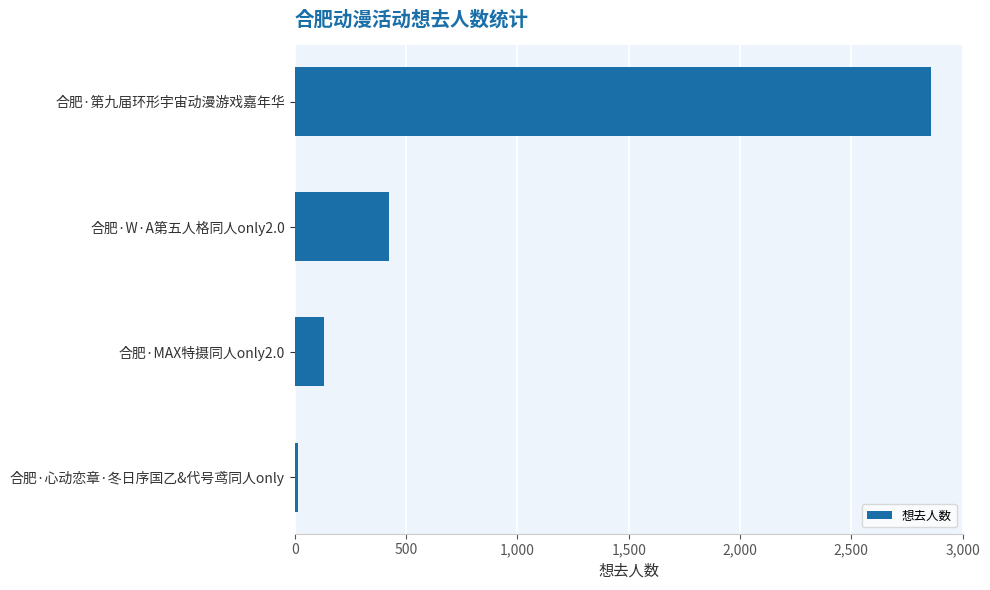

List the labels in order of value, largest first.

合肥·第九届环形宇宙动漫游戏嘉年华, 合肥·W·A第五人格同人only2.0, 合肥·MAX特摄同人only2.0, 合肥·心动恋章·冬日序国乙&代号鸢同人only